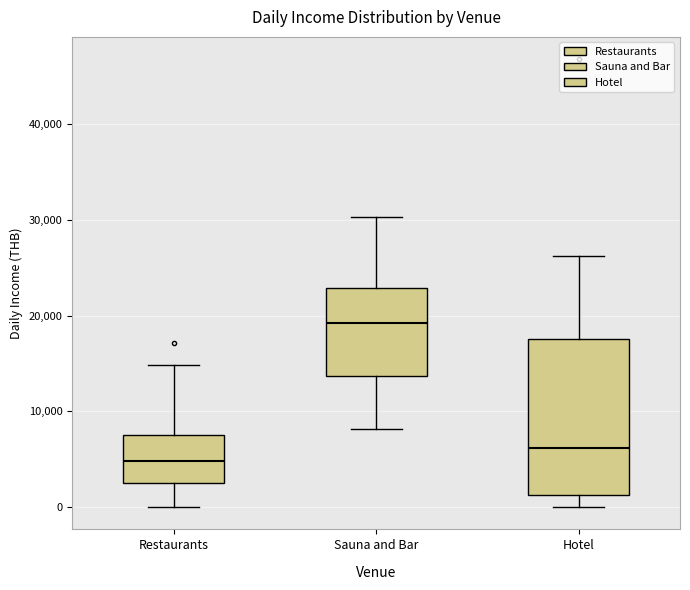

Comparing the boxes themselves (not the whiskers), which one is the tallest?

Hotel